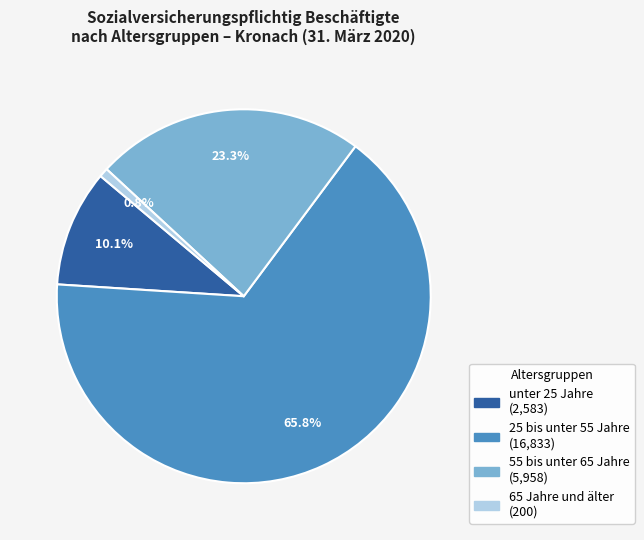

Is there a majority slice in this chart?

Yes